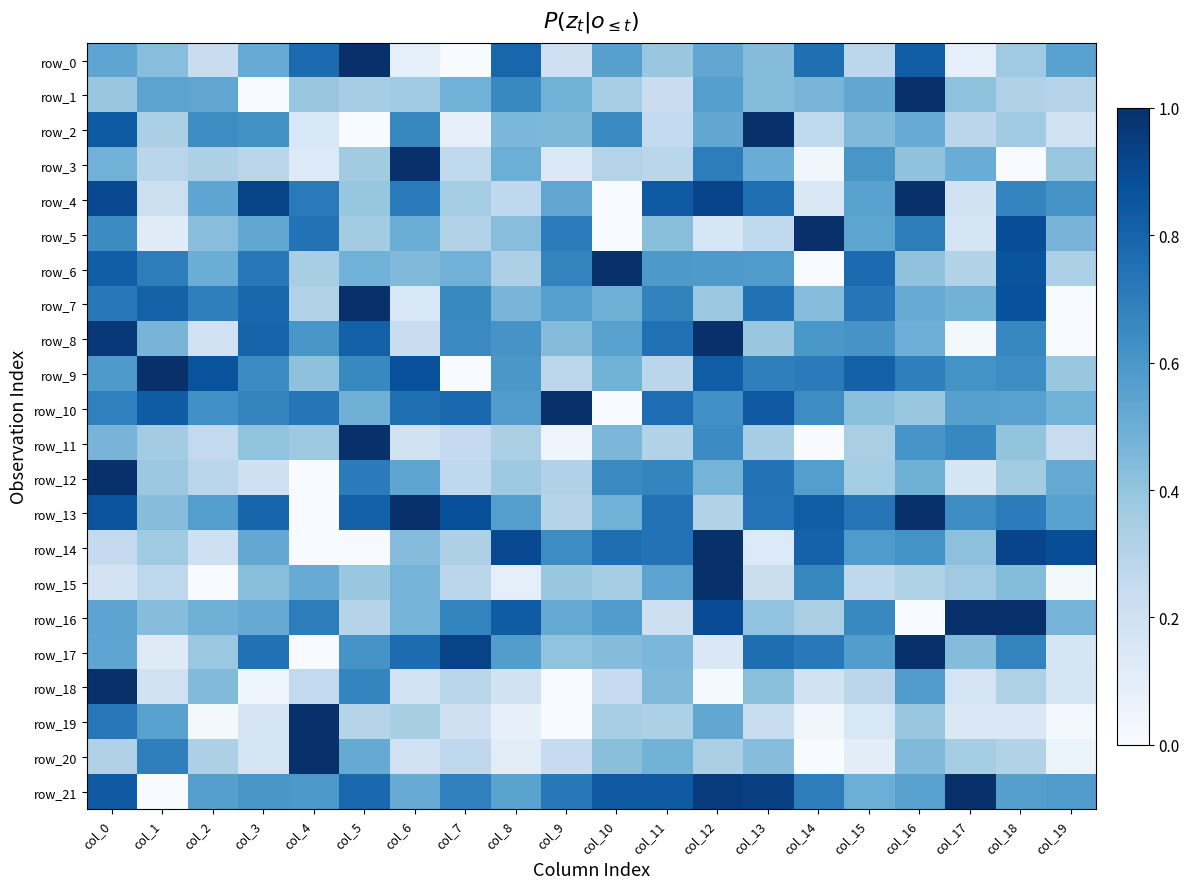

What is the greatest value displayed?

1.0